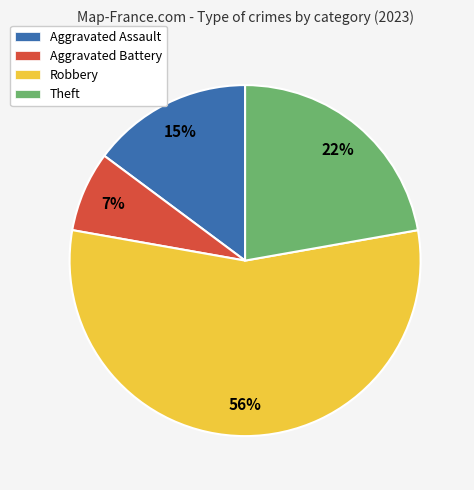

Between Aggravated Assault and Robbery, which is larger?

Robbery